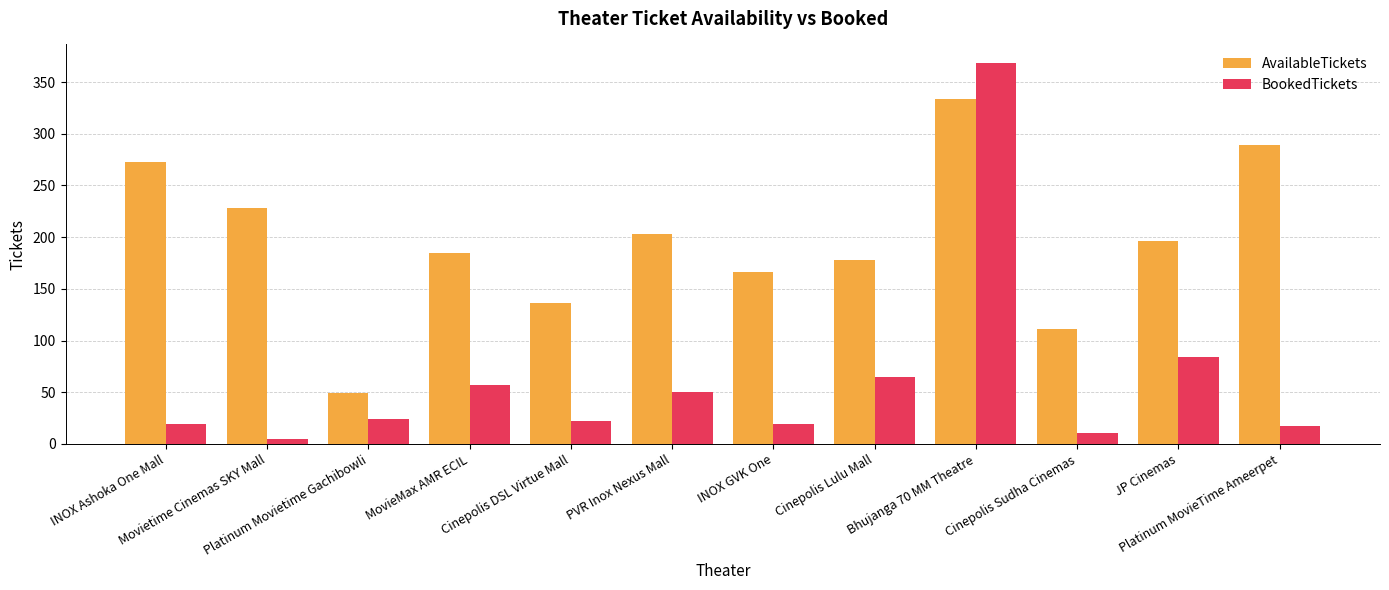

What position from the left is Platinum Movietime Gachibowli?

3